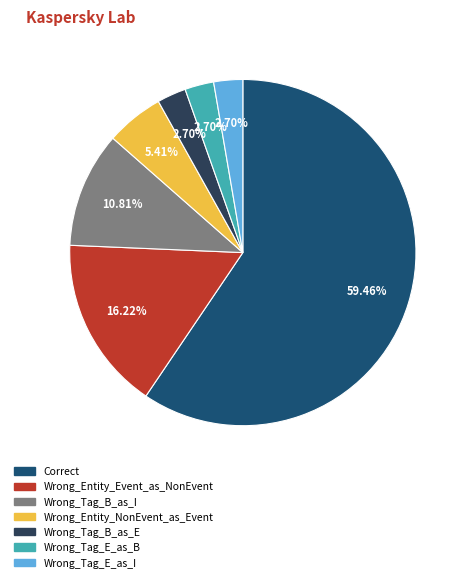

Count the number of slices in the pie.

7